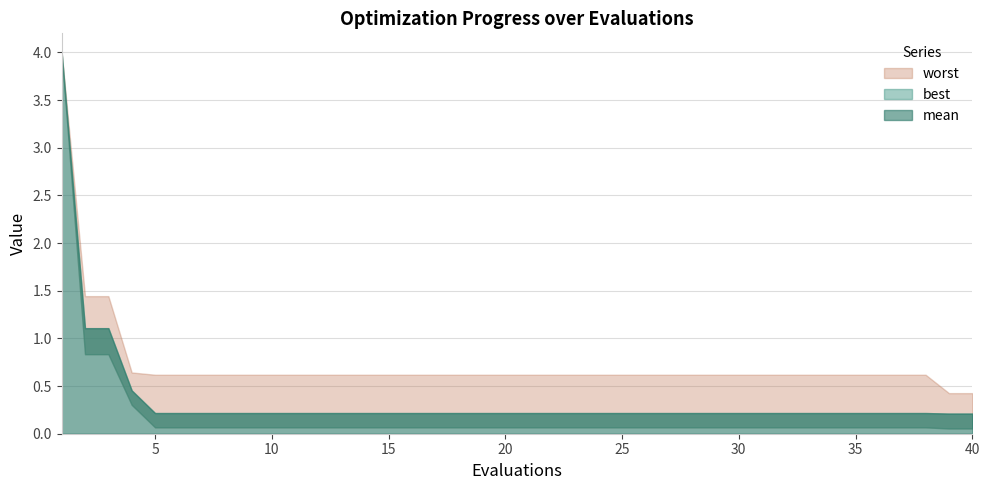

True or false: best has a value of 0.1 at 33.

True